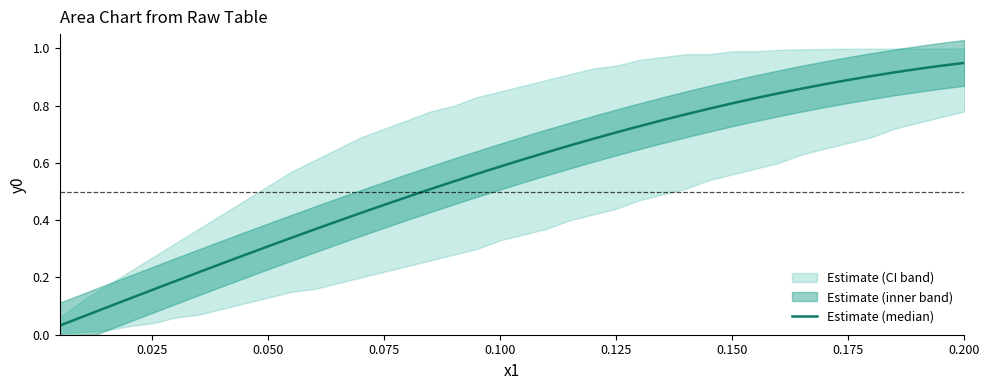

Reading right to left, extract all data points from this chart.

0.9	0.9	0.9	0.9	0.9	0.9	0.9	0.9	0.8	0.8	0.8	0.8	0.8	0.7	0.7	0.7	0.7	0.7	0.6	0.6	0.6	0.6	0.5	0.5	0.5	0.5	0.4	0.4	0.4	0.3	0.3	0.3	0.2	0.2	0.2	0.2	0.1	0.1	0.1	0.0